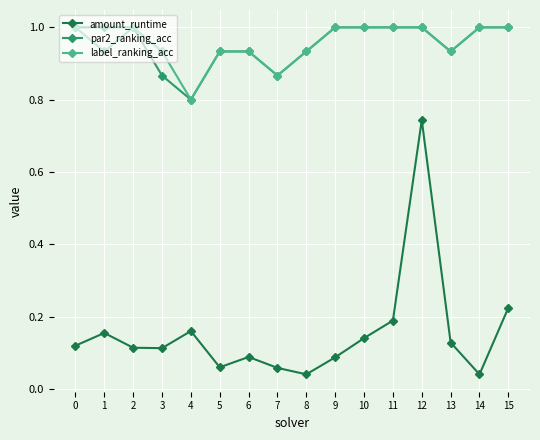

True or false: amount_runtime and par2_ranking_acc intersect in this chart.

False